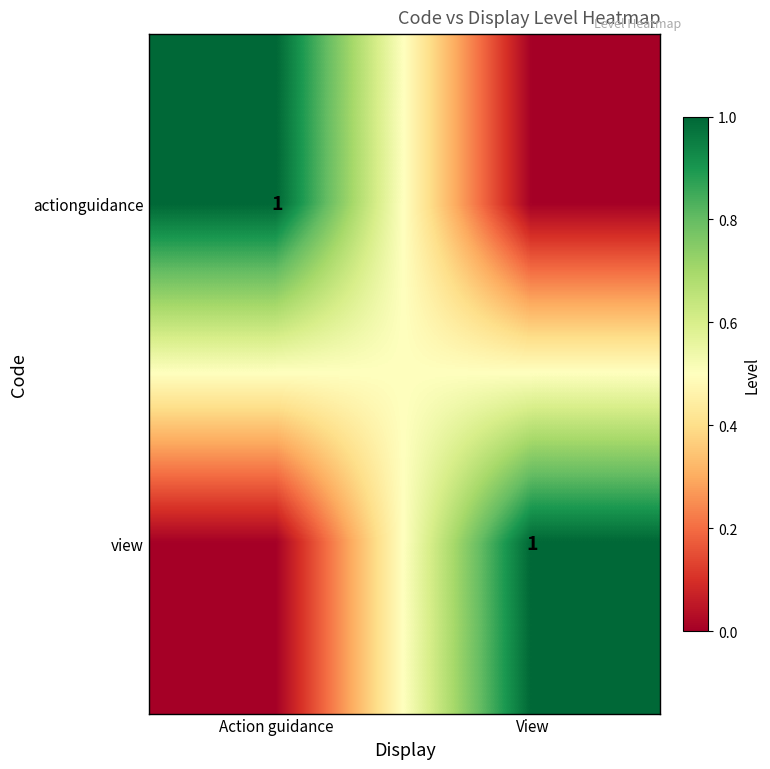

At how many categories does at least one series exceed 0?

2